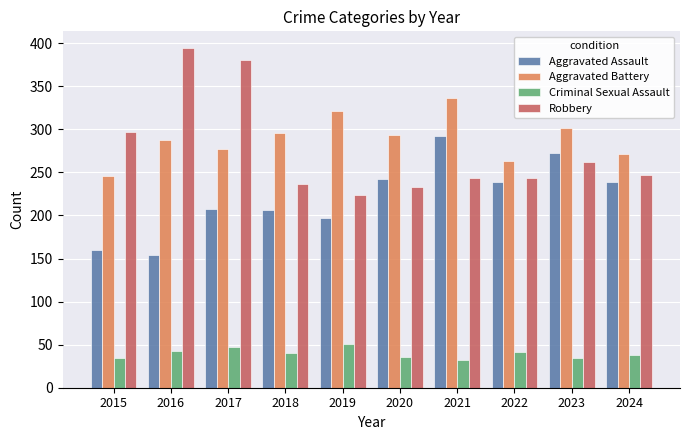

What is the difference between the highest and lowest values at 2019?

270